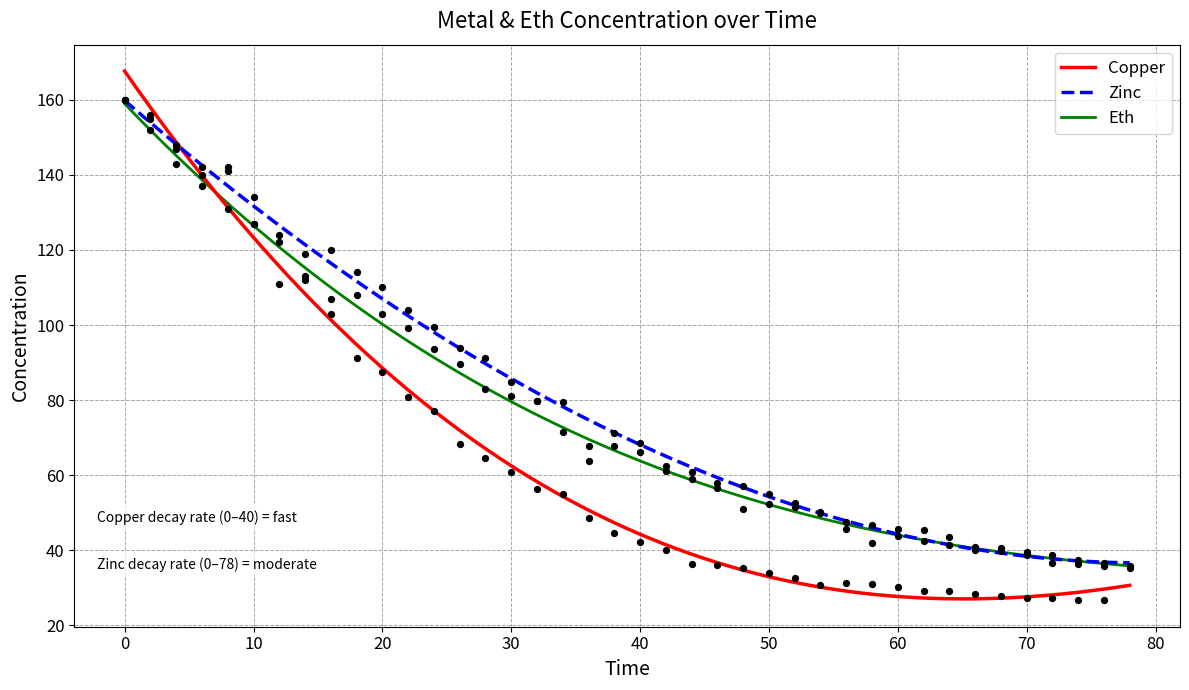

What is the lowest value of the Zinc series?

36.7